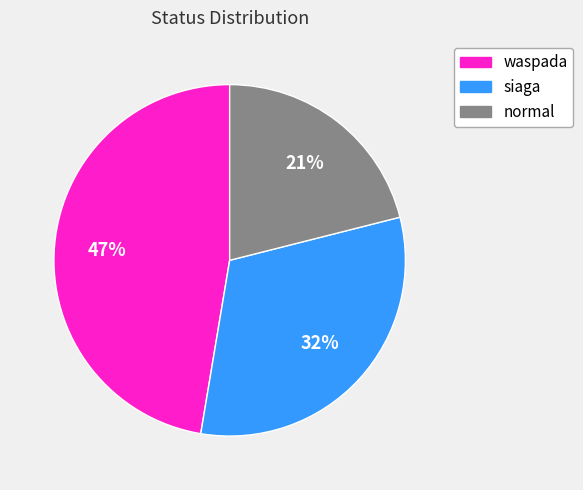

To the nearest percent, what percentage of the pie is waspada?

47%